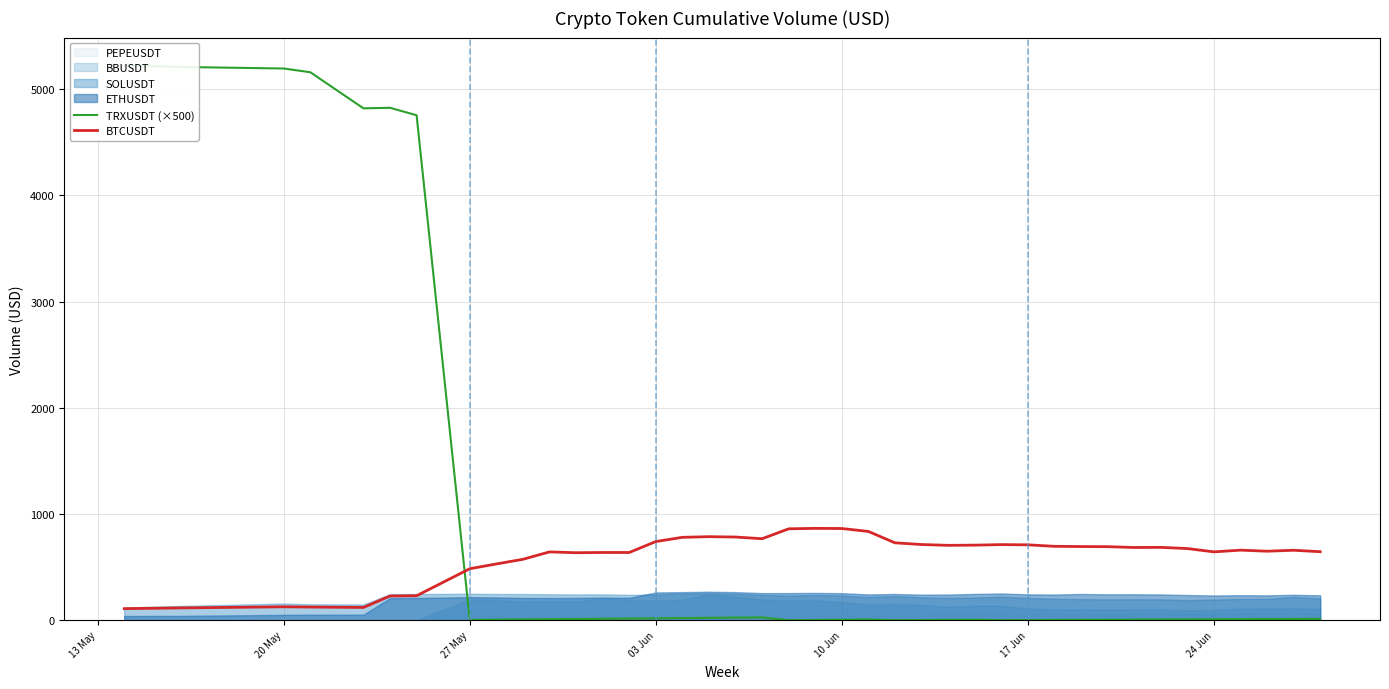

What is the highest value of the BTCUSDT series?

864.7